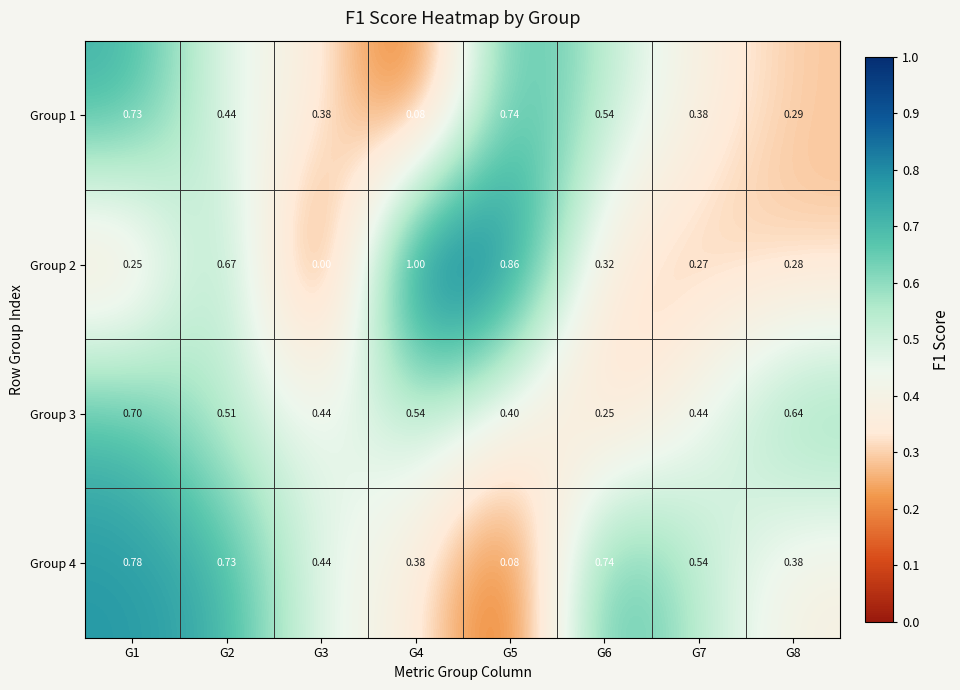

Is the value of Group 2 at G1 greater than the value of Group 4 at G7?

No